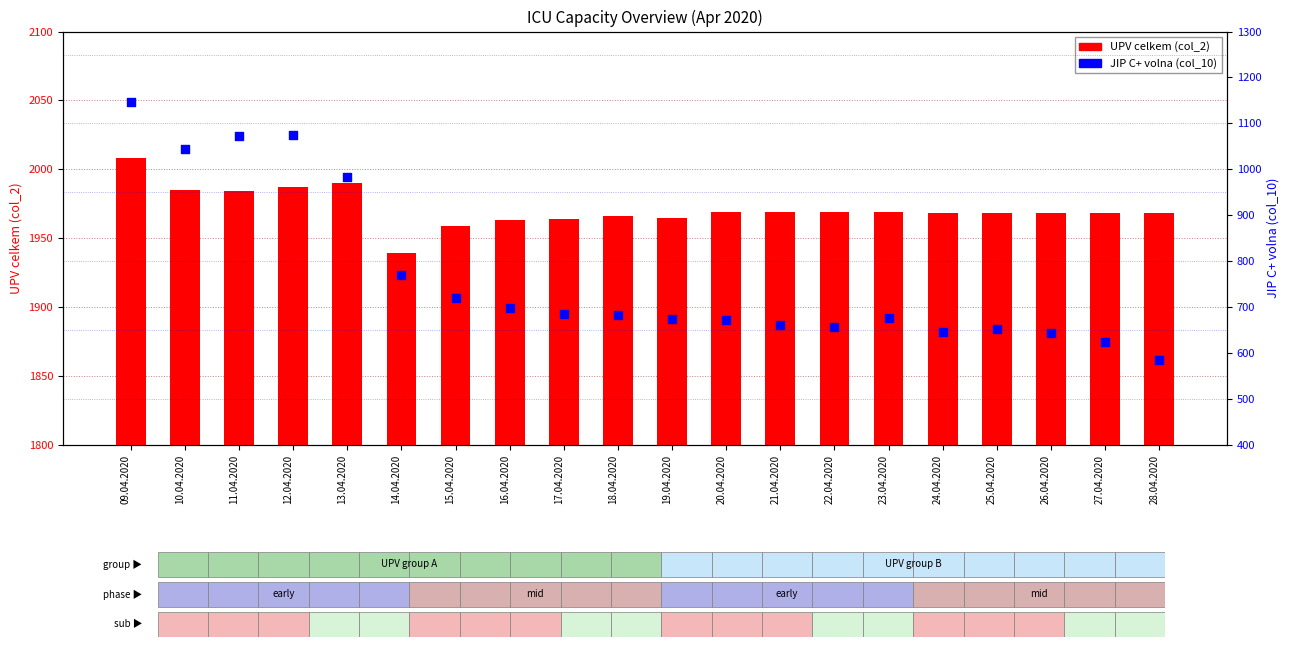

At which category is the sum across all series the highest?

09.04.2020